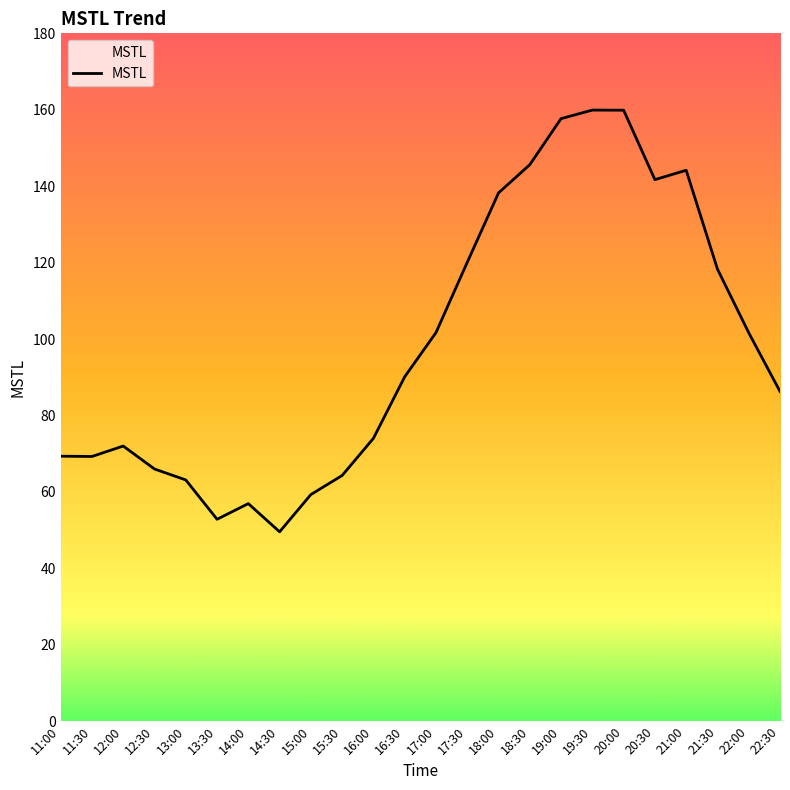

Where does the data first go above 90?

16:30